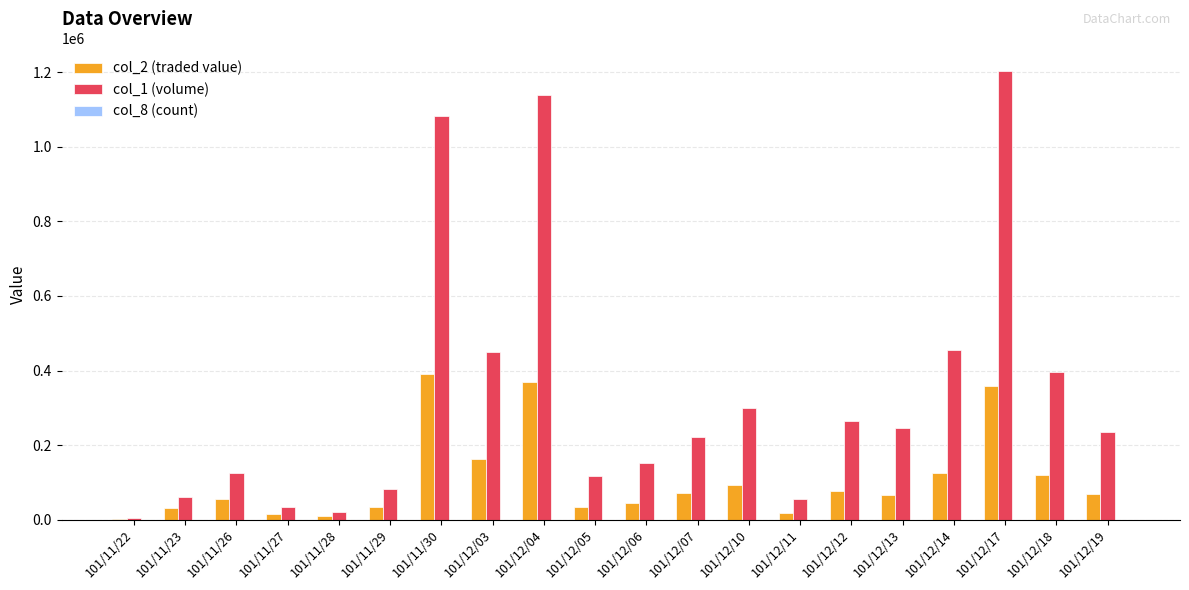

Which category has the highest value across all series?

101/12/17